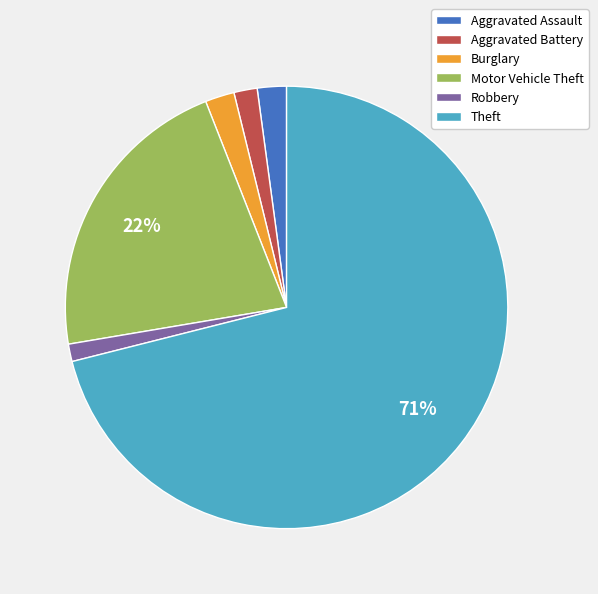

What is the majority slice?

Theft